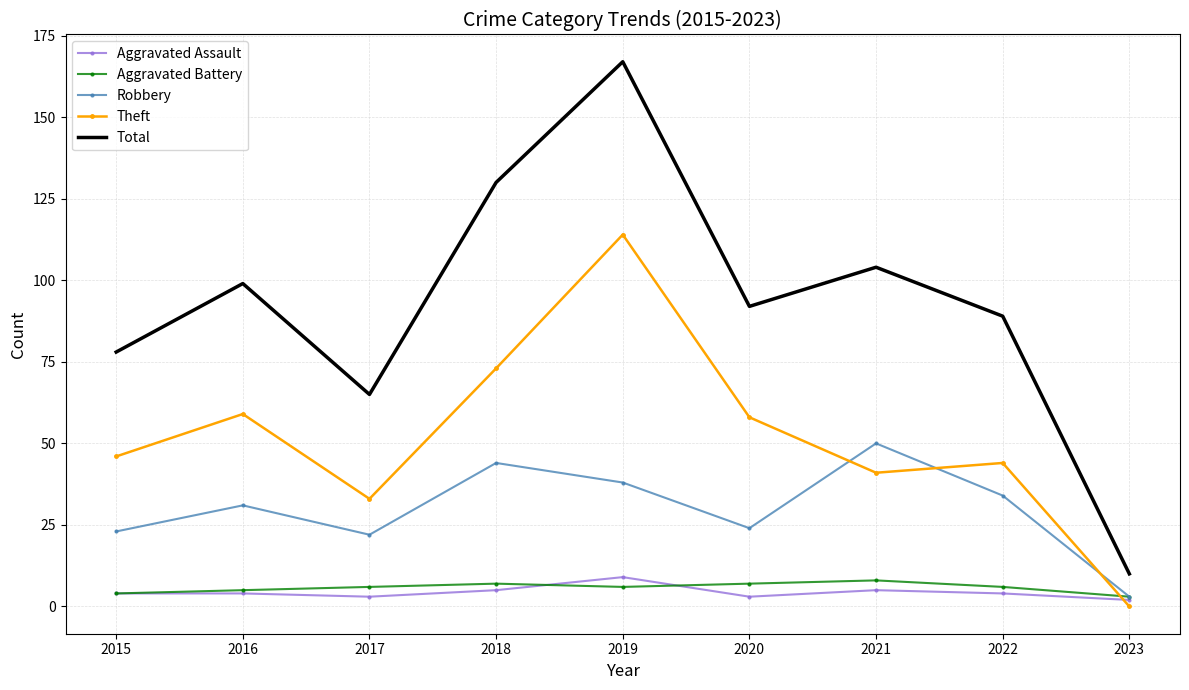

True or false: Theft has a value of 58 at 2020.

True